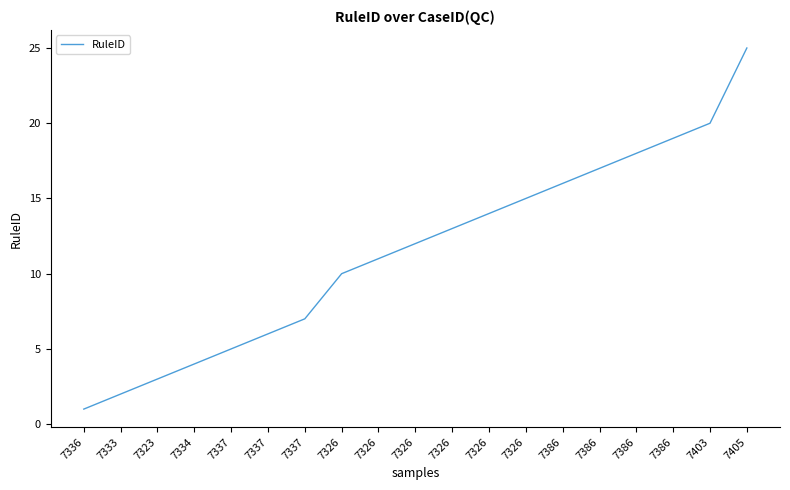

What is the smallest value displayed?

1